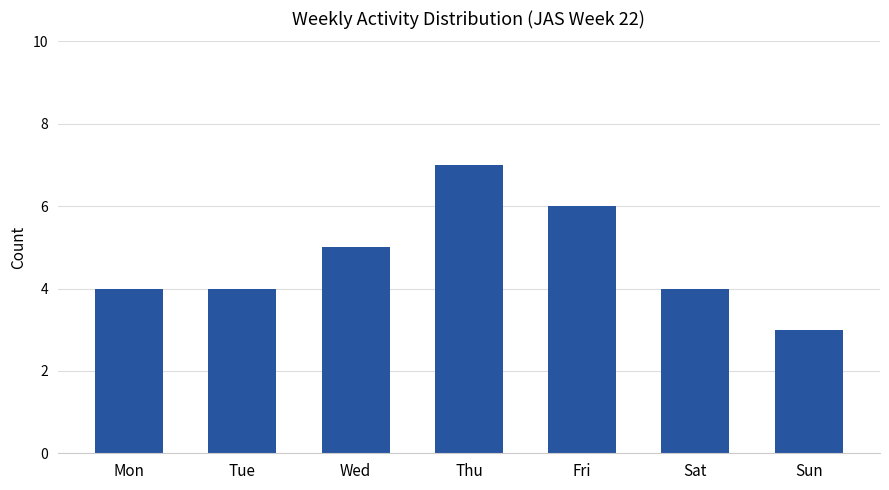

What is the approximate value at Mon?

4